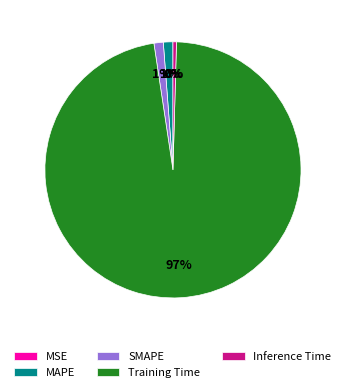

Is it true that MAPE is 9% of the pie?

False